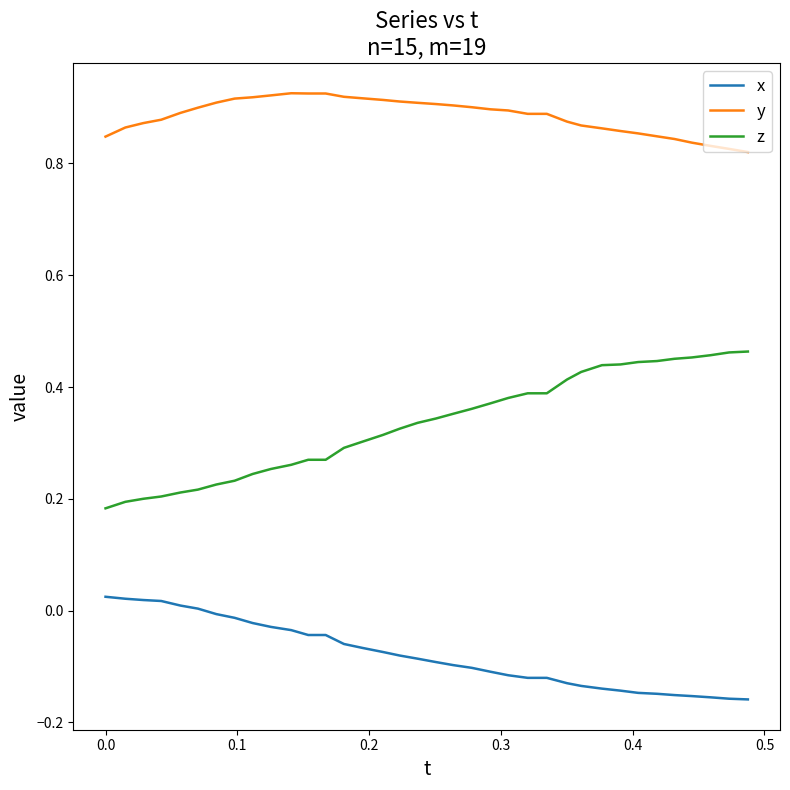

Which series has the largest total across all categories?

y